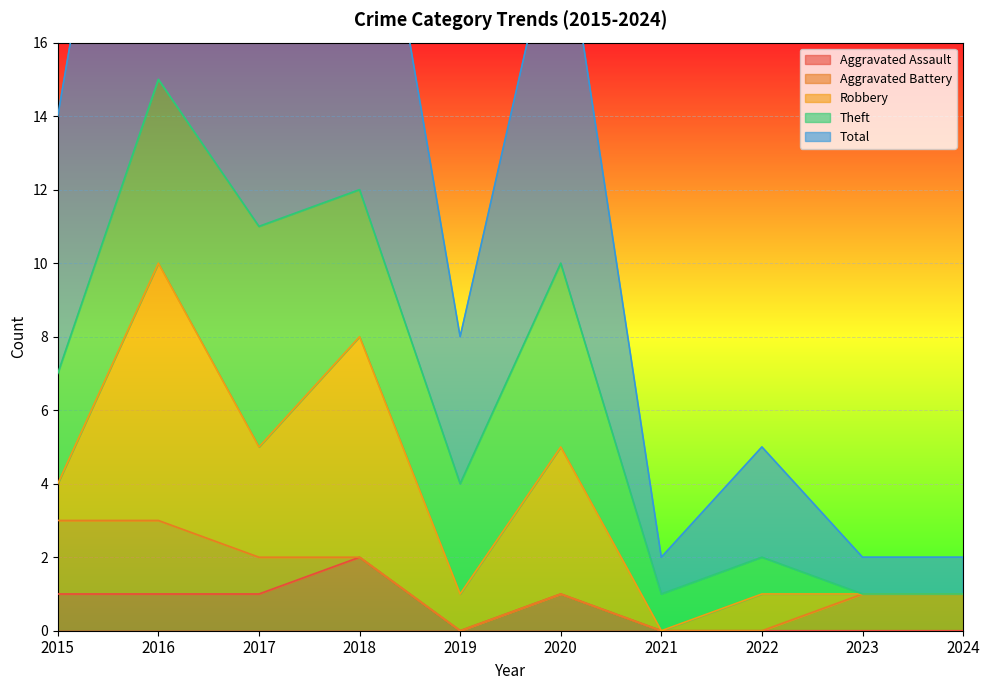

How many lines are shown in the chart?

5